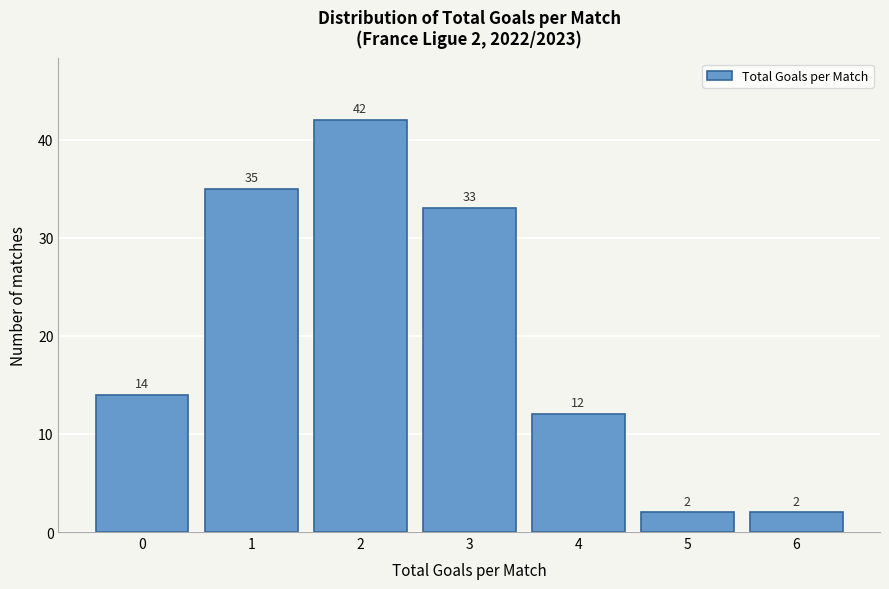

Reading left to right, transcribe all the data shown in this chart.

14	35	42	33	12	2	2